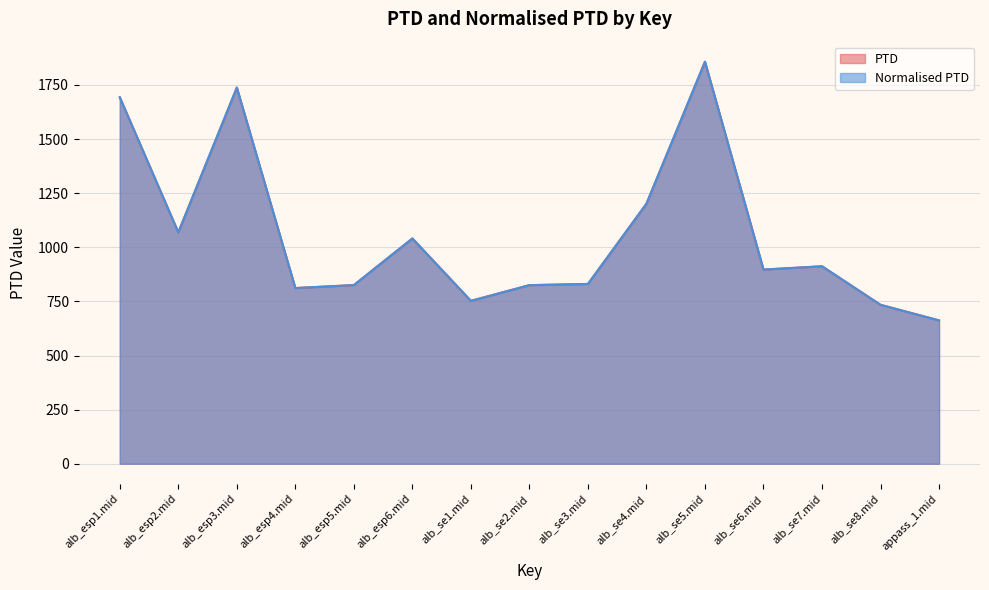

What is the value of the Normalised PTD point at the 13th from the left?

912.3